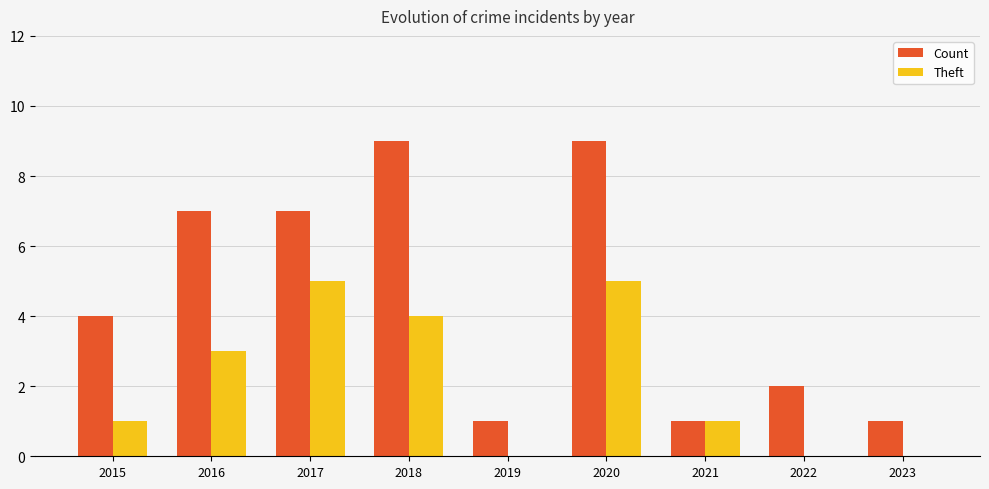

What is the maximum value shown in the chart?

9